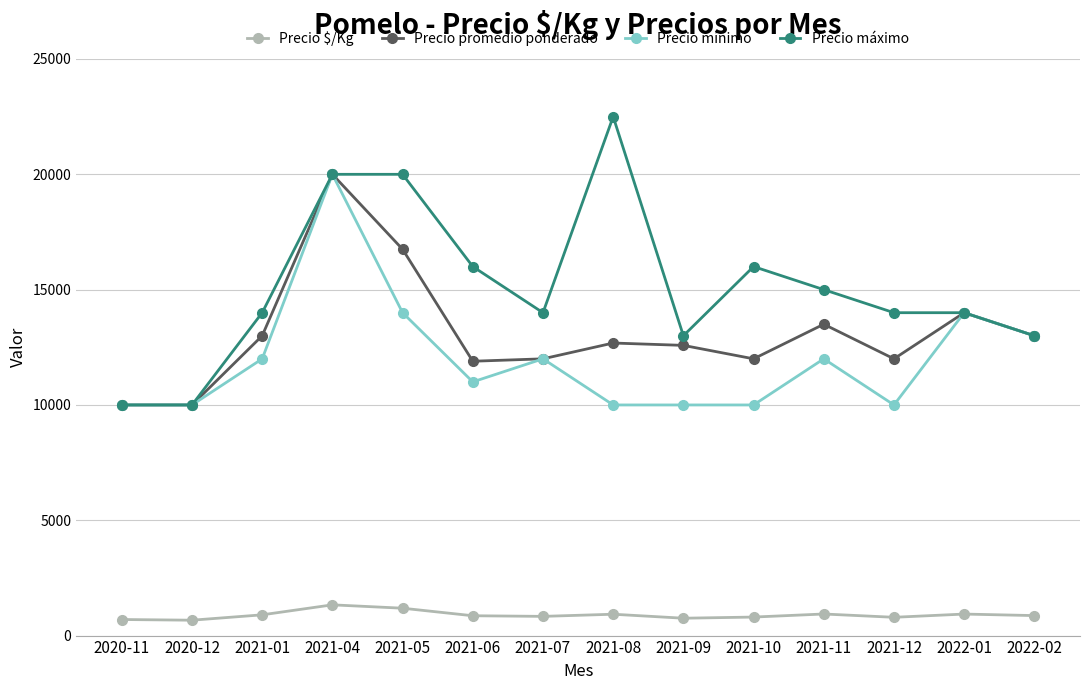

At 2021-08, list the series in order from smallest to largest.

Precio $/Kg, Precio mínimo, Precio promedio ponderado, Precio máximo